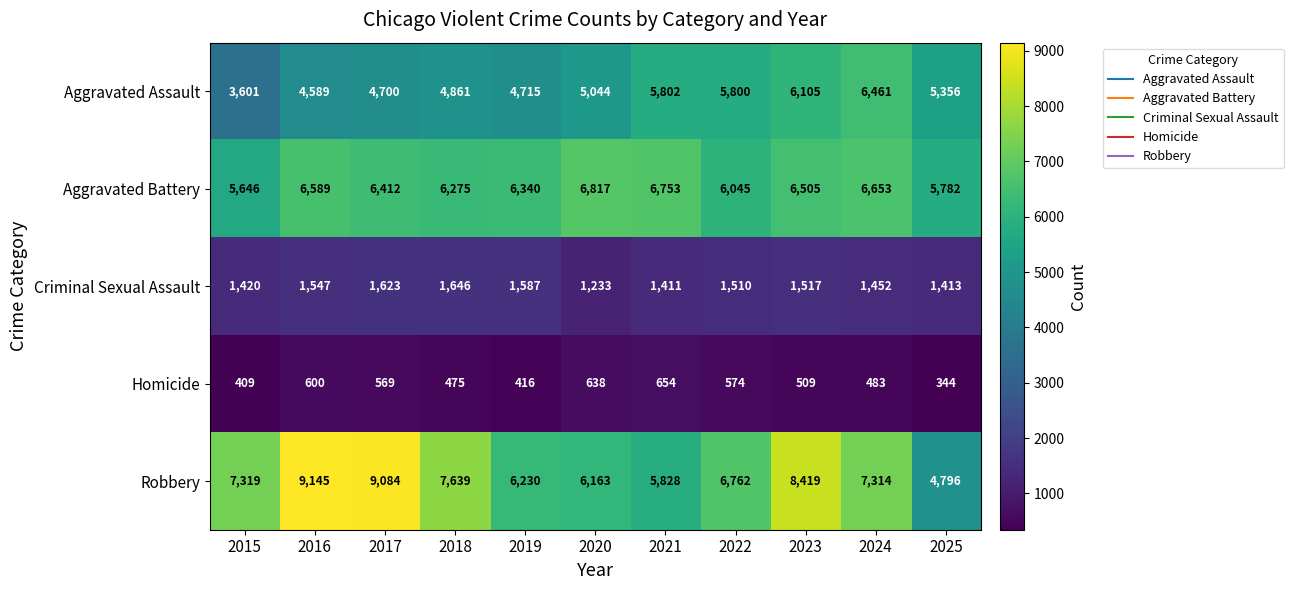

What is the sum of the Aggravated Battery values at 2015 and 2020?

12463